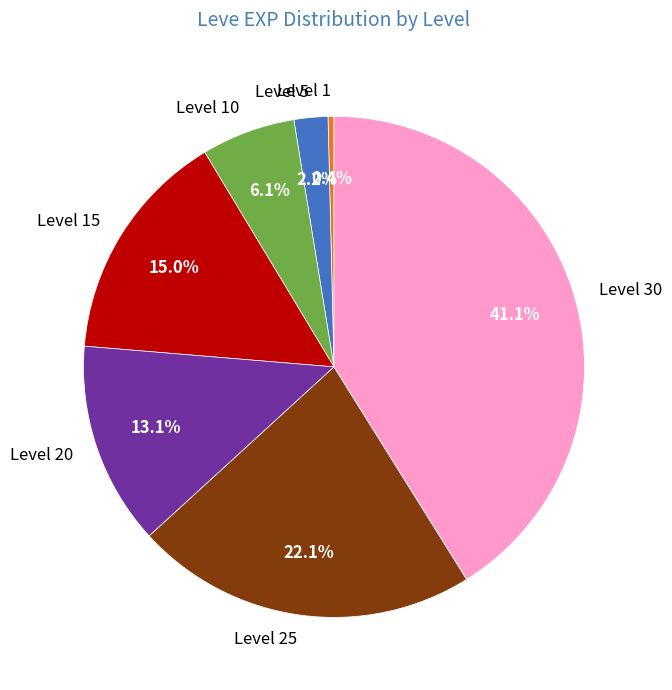

Count the number of slices in the pie.

7